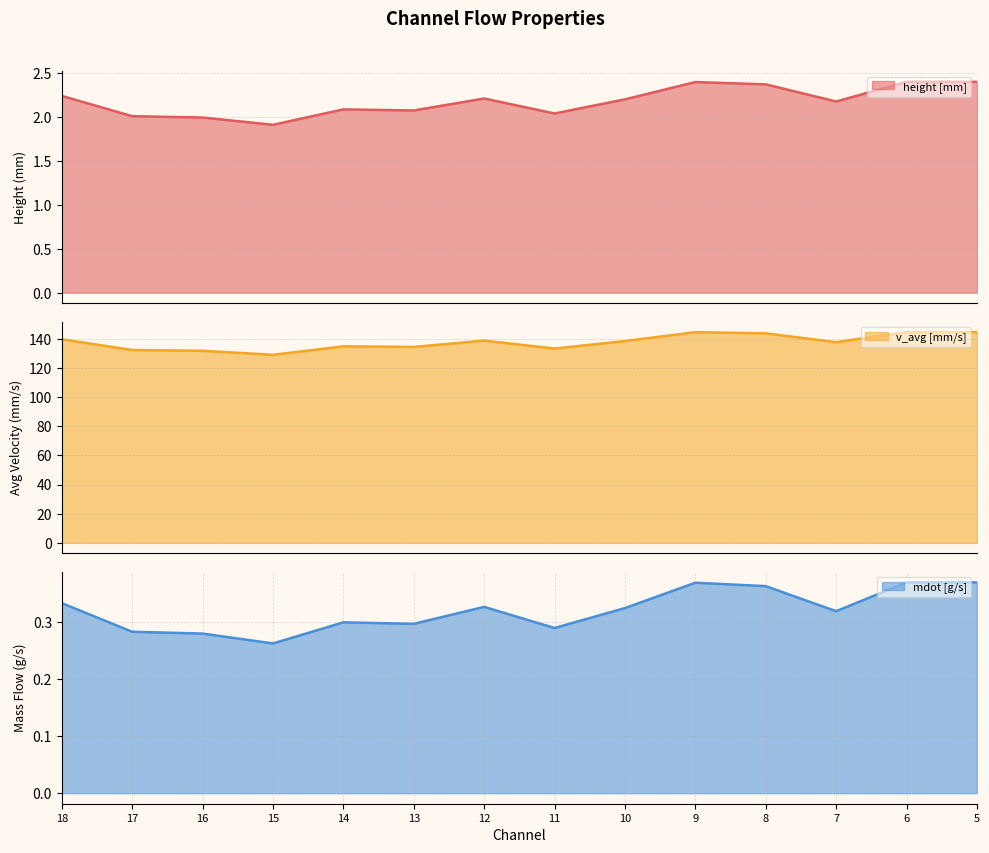

Reading left to right, list all the values displayed in this chart.

height [mm]: 18=2.2	17=2.0	16=2.0	15=1.9	14=2.1	13=2.1	12=2.2	11=2.0	10=2.2	9=2.4	8=2.4	7=2.2	6=2.4	5=2.4
v_avg [mm/s]: 18=139.7	17=132.3	16=131.8	15=129.0	14=134.8	13=134.4	12=138.7	11=133.3	10=138.4	9=144.5	8=143.7	7=137.7	6=144.6	5=144.6
mdot [g/s]: 18=0.3	17=0.3	16=0.3	15=0.3	14=0.3	13=0.3	12=0.3	11=0.3	10=0.3	9=0.4	8=0.4	7=0.3	6=0.4	5=0.4